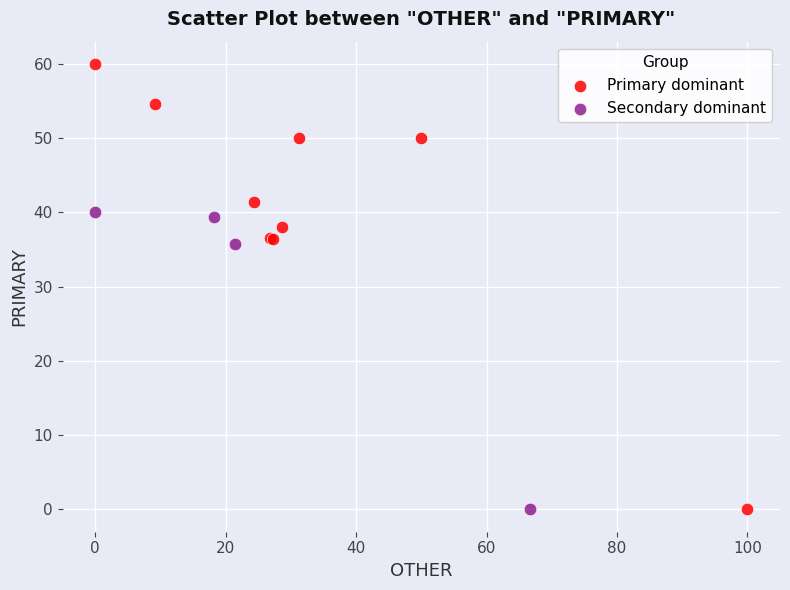

Which series contains the highest Y value?

Primary dominant